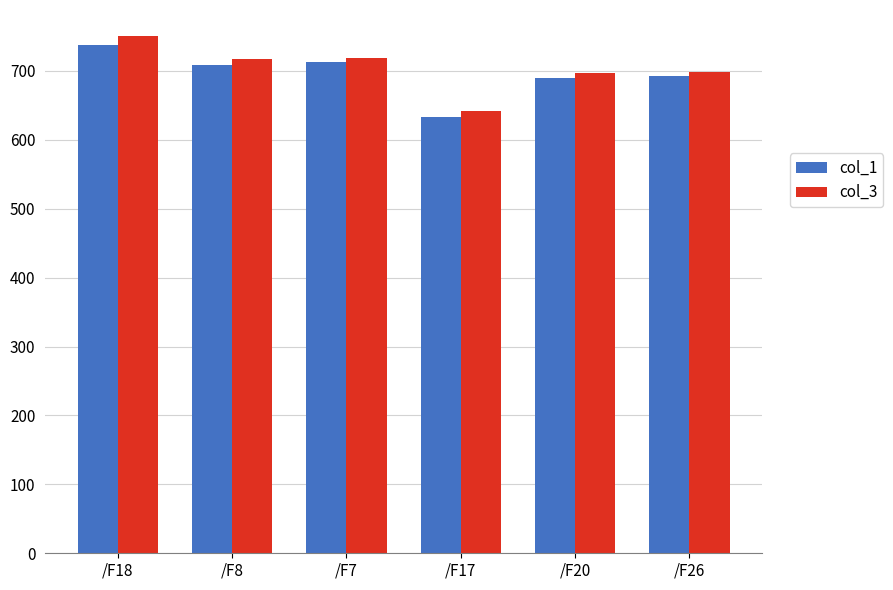

What is the sum of the col_1 values at /F26 and /F8?

1402.0